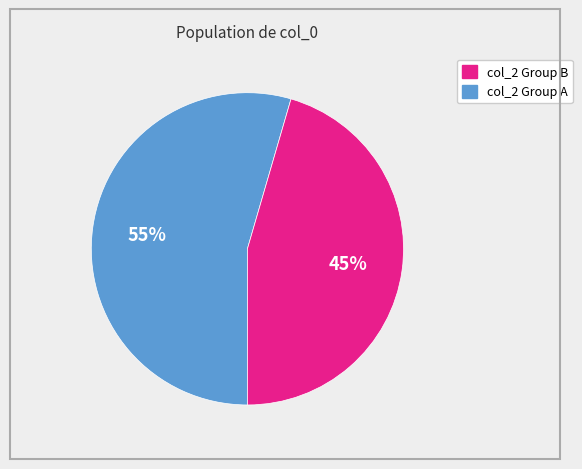

Does any single category account for the majority?

Yes